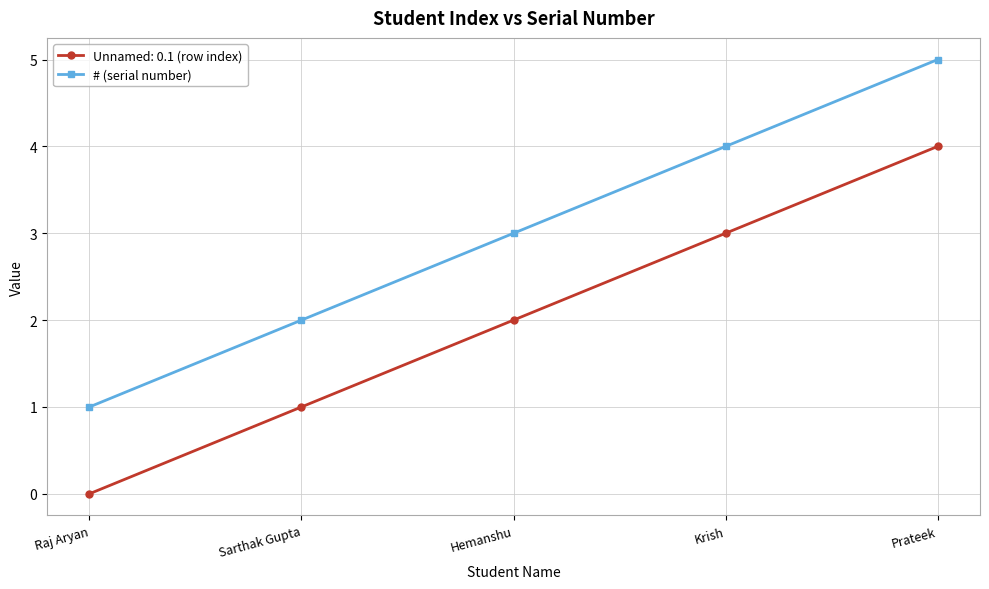

What is the smallest value displayed?

0